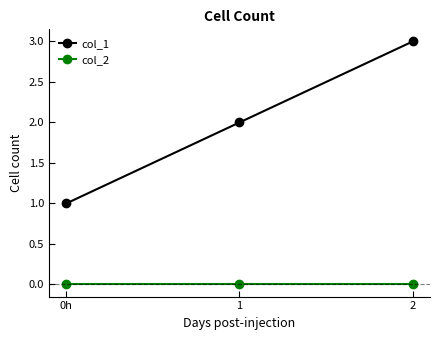

What is the maximum value for col_1?

3